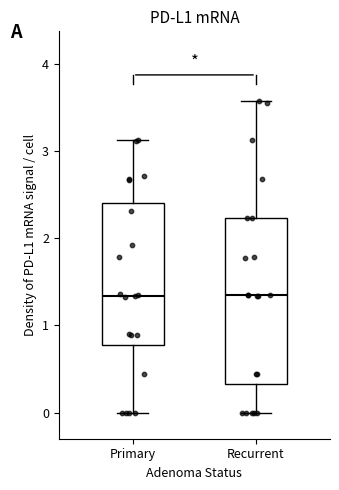

Where is the lower edge of the box for Recurrent on the y-axis? The values are not printed on the chart, so give them approximately, as read against the axis.

0.3